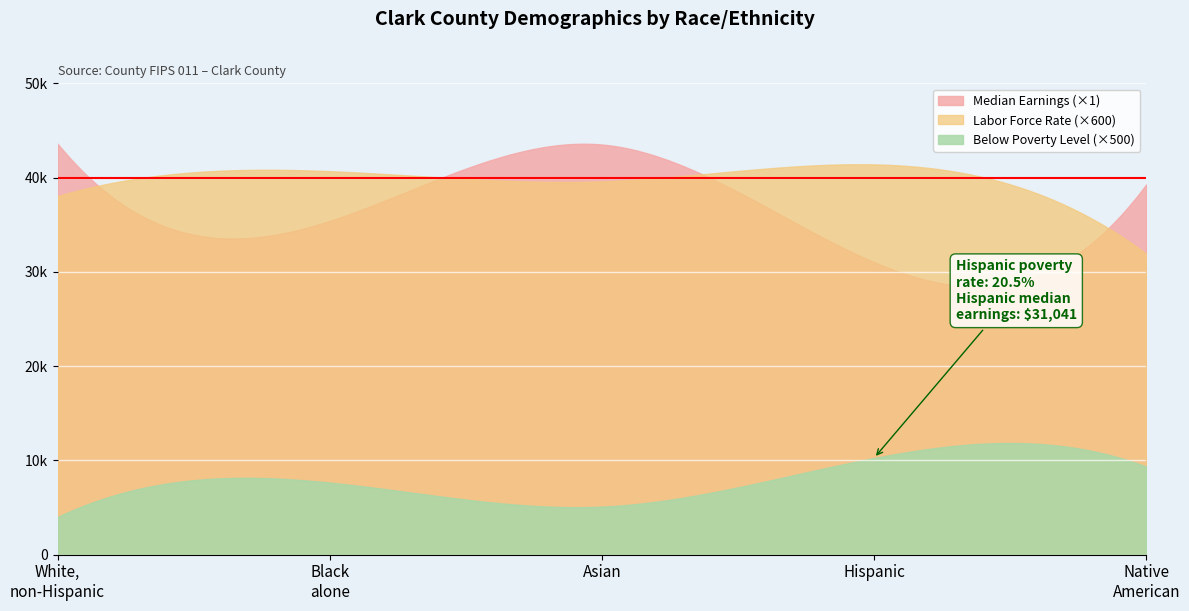

What are all the series names shown in the legend?

Median Earnings (×1), Labor Force Rate (×600), Below Poverty Level (×500)